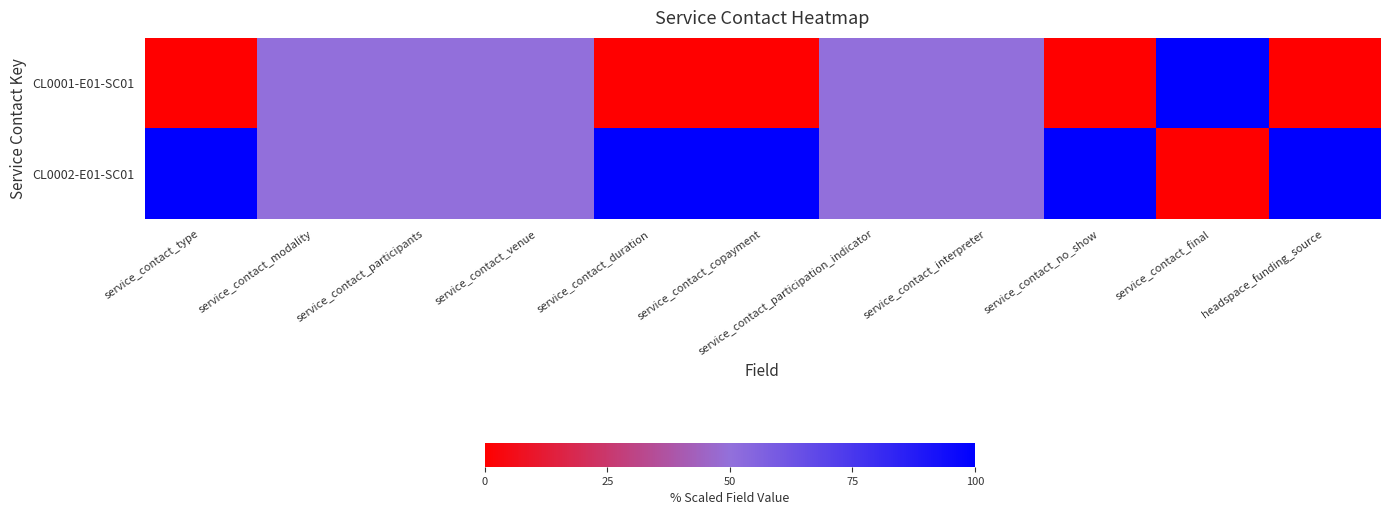

Reading right to left, what are all the values shown in this chart?

CL0001-E01-SC01: headspace_funding_source=0	service_contact_final=100	service_contact_no_show=0	service_contact_interpreter=50	service_contact_participation_indicator=50	service_contact_copayment=0	service_contact_duration=0	service_contact_venue=50	service_contact_participants=50	service_contact_modality=50	service_contact_type=0
CL0002-E01-SC01: headspace_funding_source=100	service_contact_final=0	service_contact_no_show=100	service_contact_interpreter=50	service_contact_participation_indicator=50	service_contact_copayment=100	service_contact_duration=100	service_contact_venue=50	service_contact_participants=50	service_contact_modality=50	service_contact_type=100